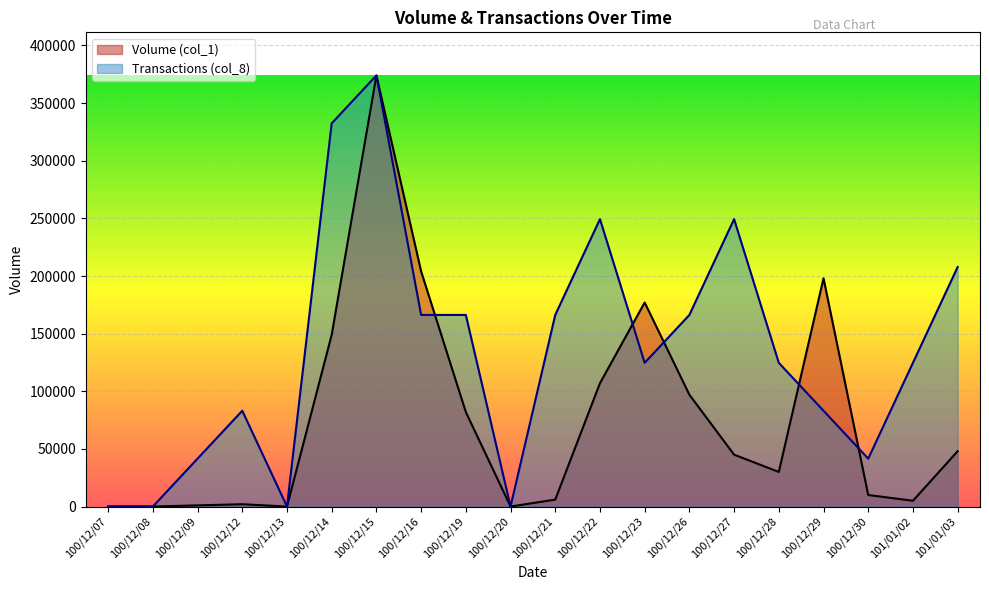

Does the chart display data point markers on the line(s)?

No